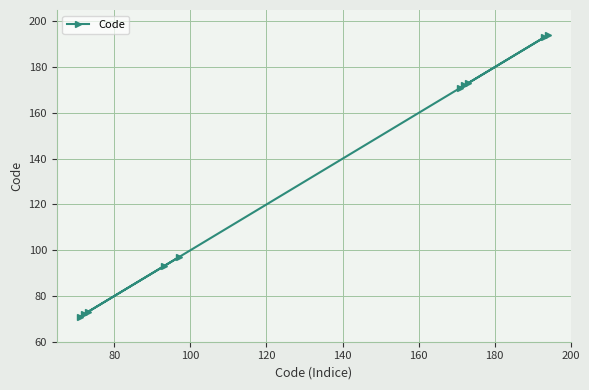

Does the chart display data point markers on the line(s)?

Yes